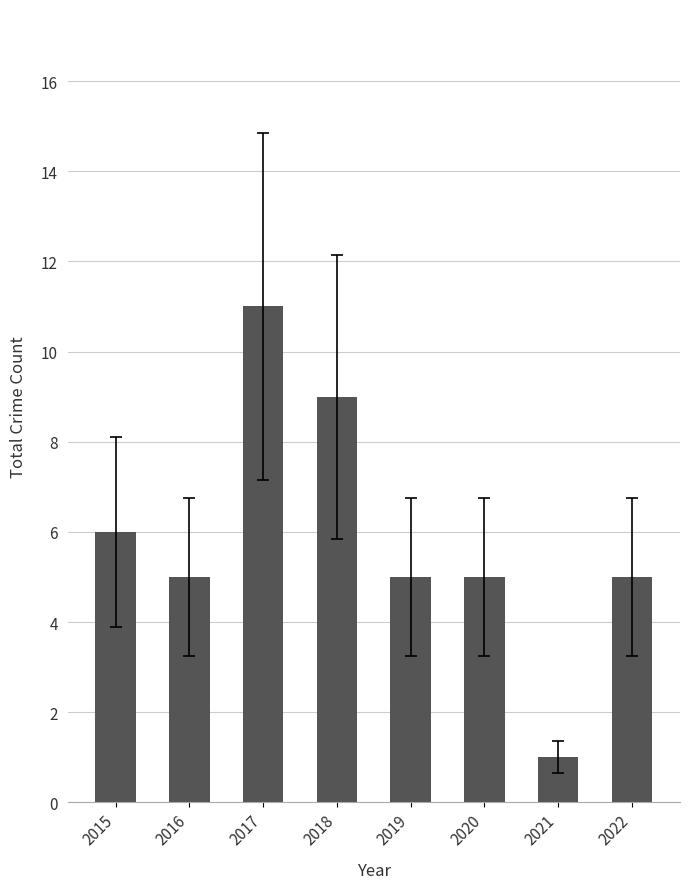

How many distinct data groups are displayed?

1